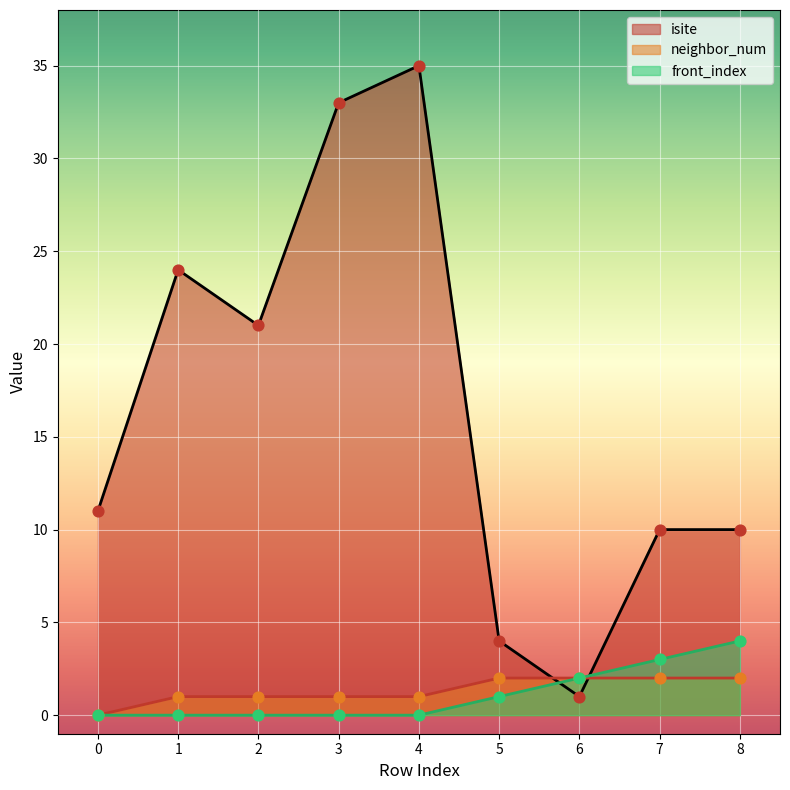

Which series has the widest spread of Y values?

isite